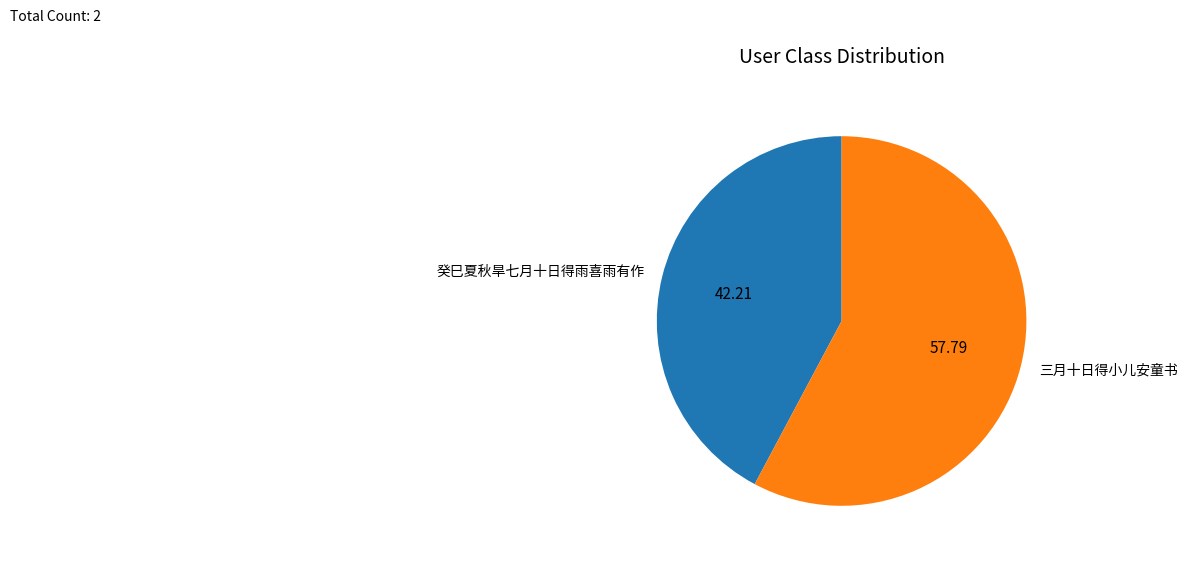

True or false: 三月十日得小儿安童书 accounts for 45% of the total.

False